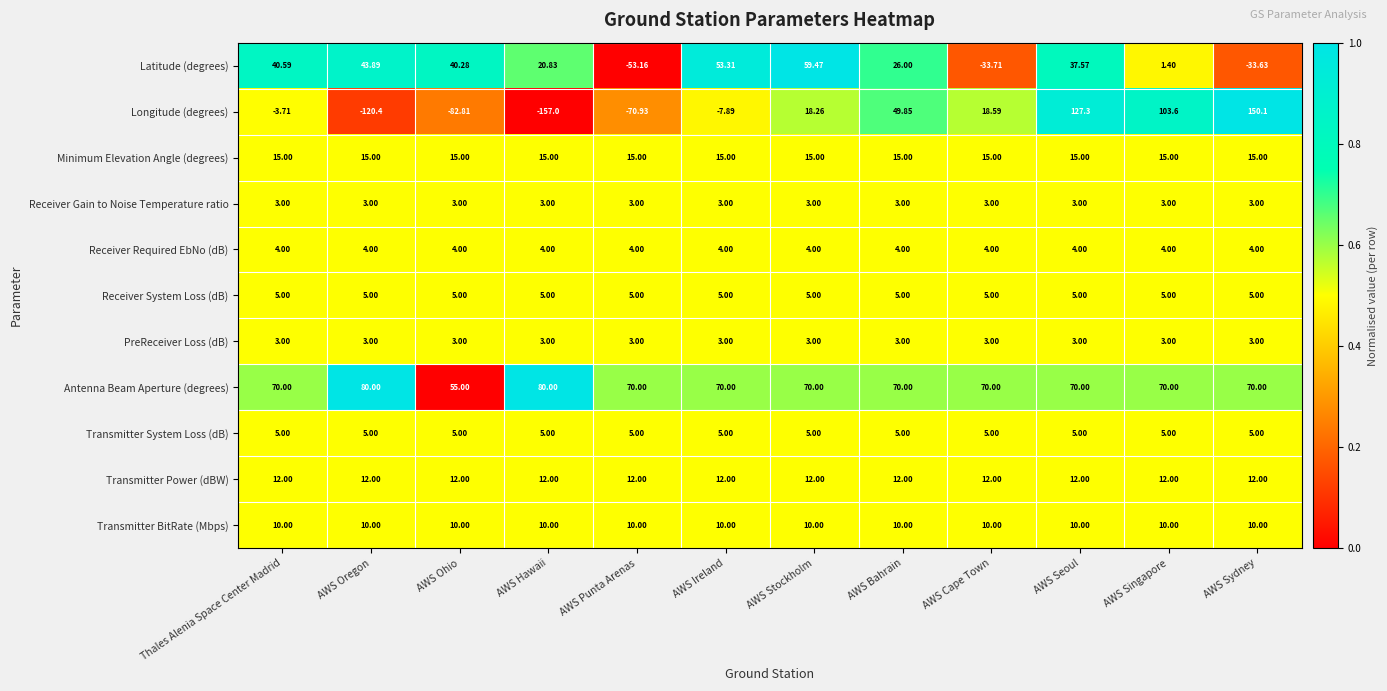

Which category has the highest value in the Longitude (degrees) series?

AWS Sydney